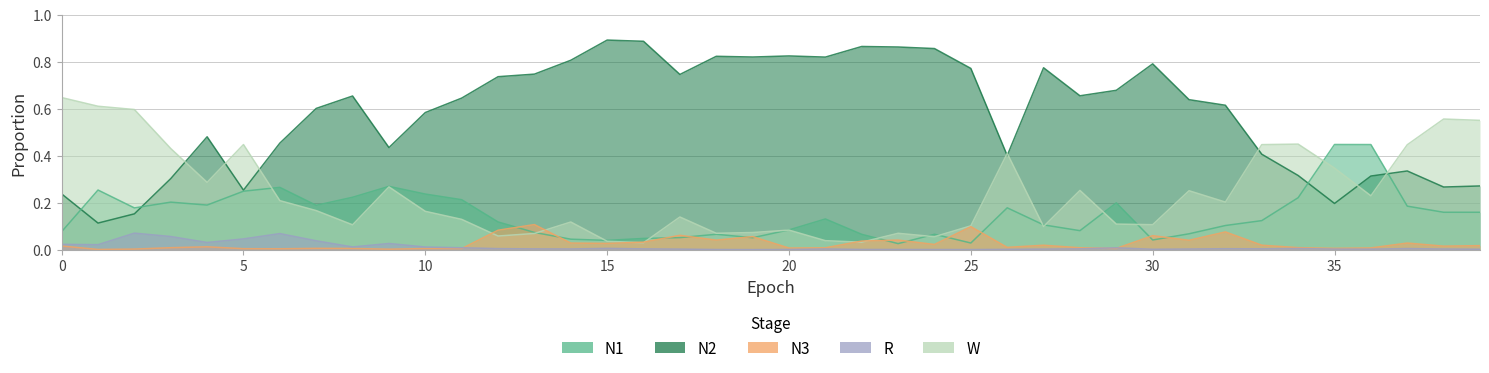

What are all the series names shown in the legend?

N2, N1, W, N3, R